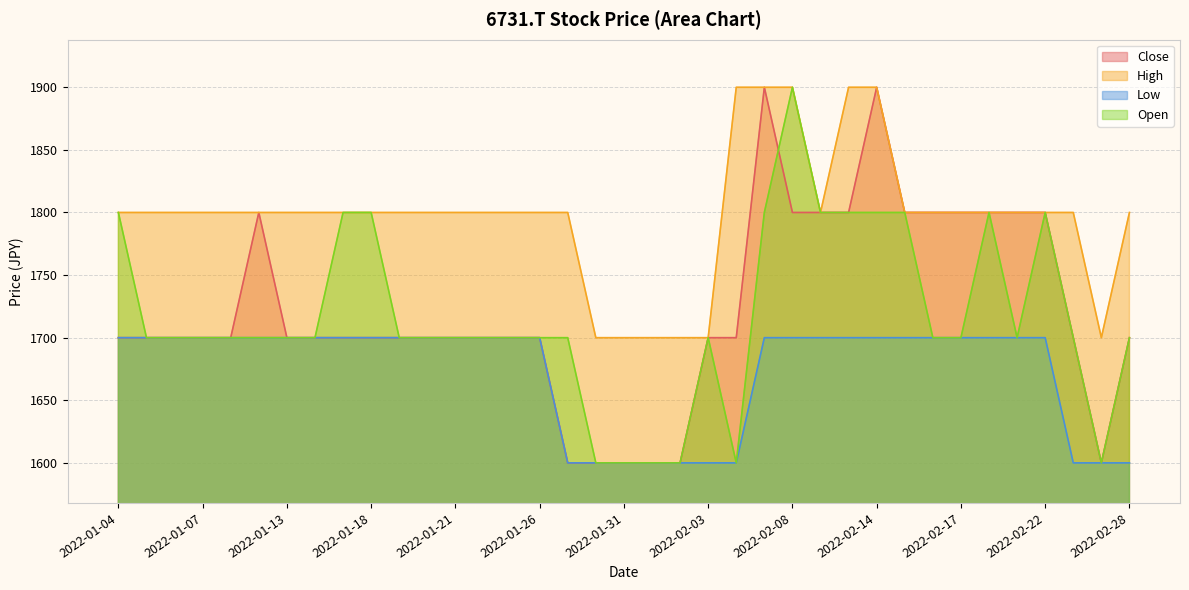

What are all the series names shown in the legend?

Close, High, Low, Open